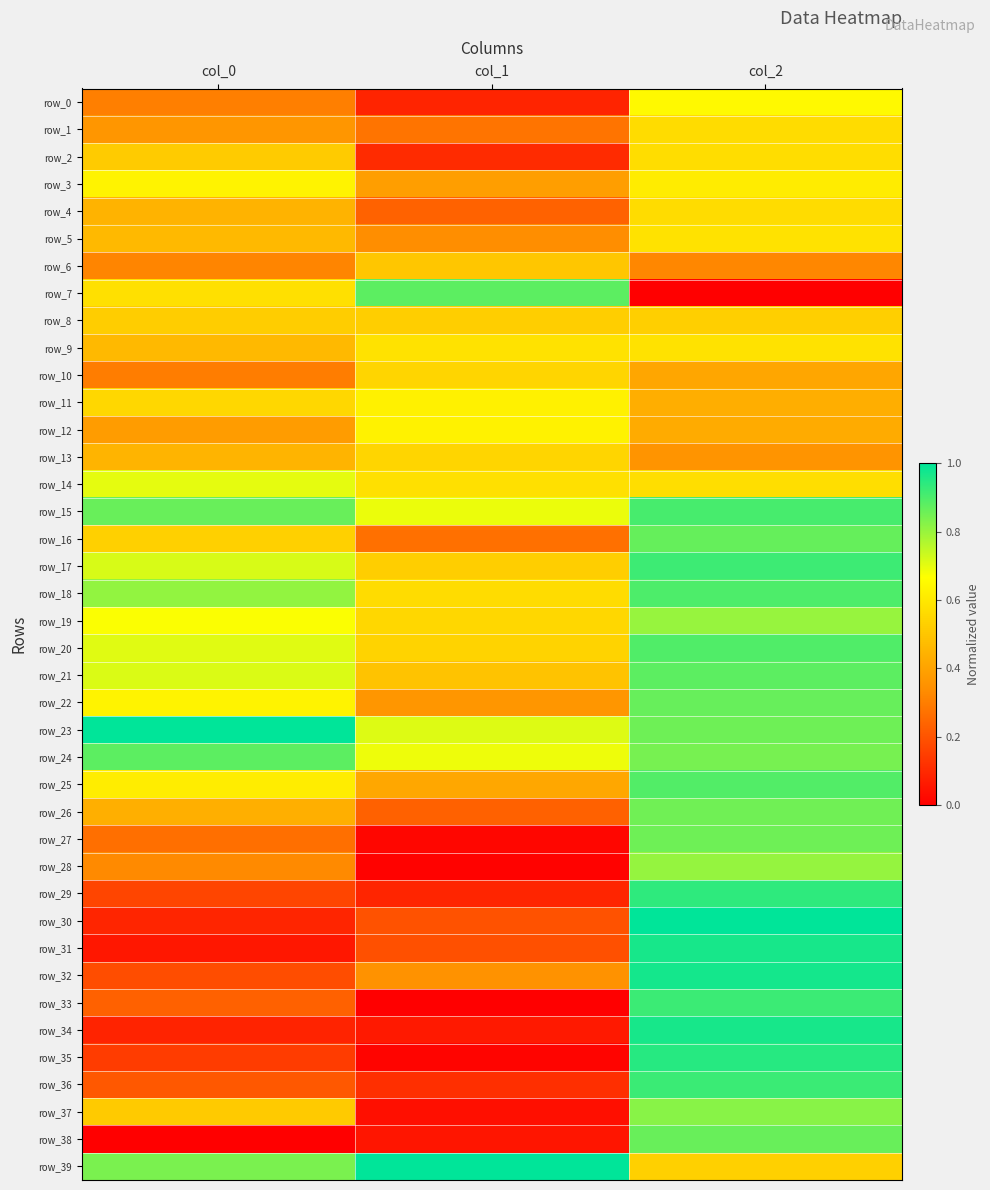

What is the difference between the highest and lowest values at col_2?

1.0